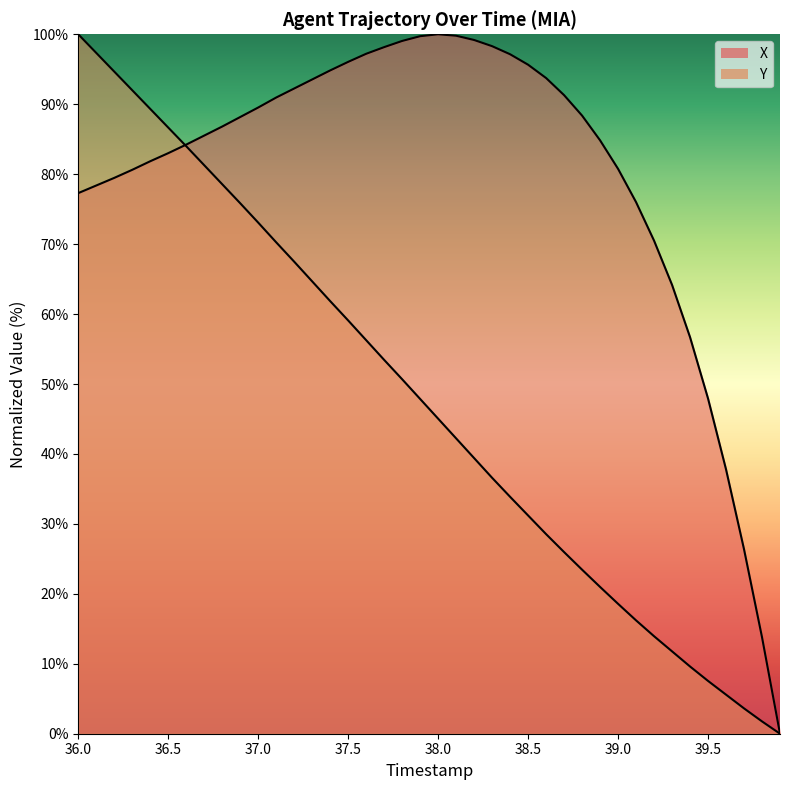

Which category has the highest value in the Y series?

36.0